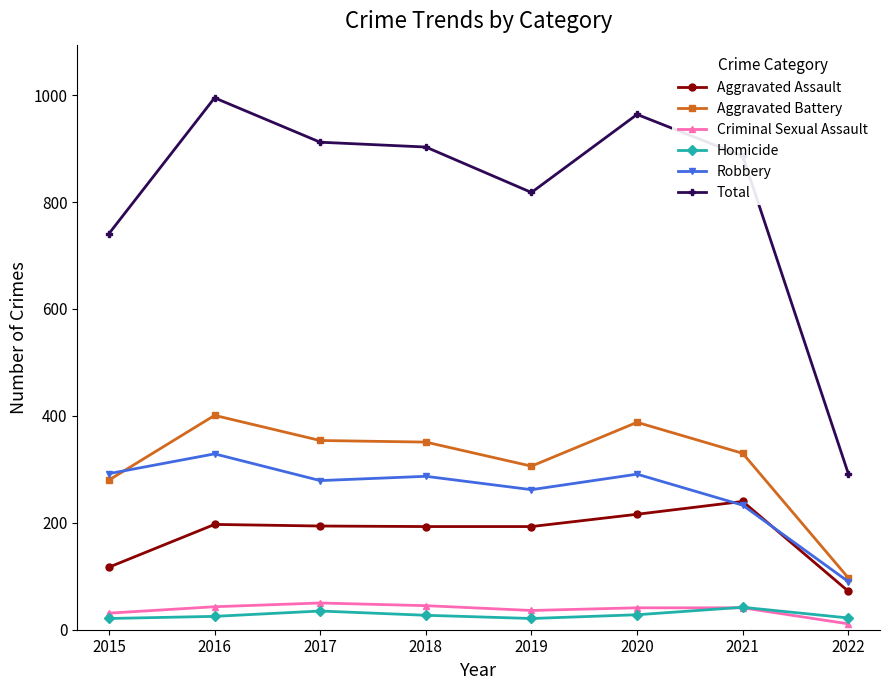

Which series has the widest spread of values?

Total